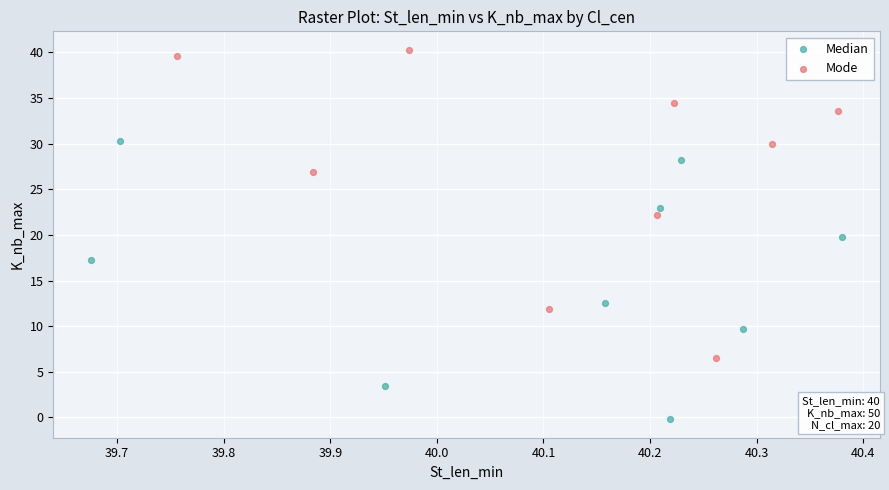

Which series contains the highest Y value?

Mode